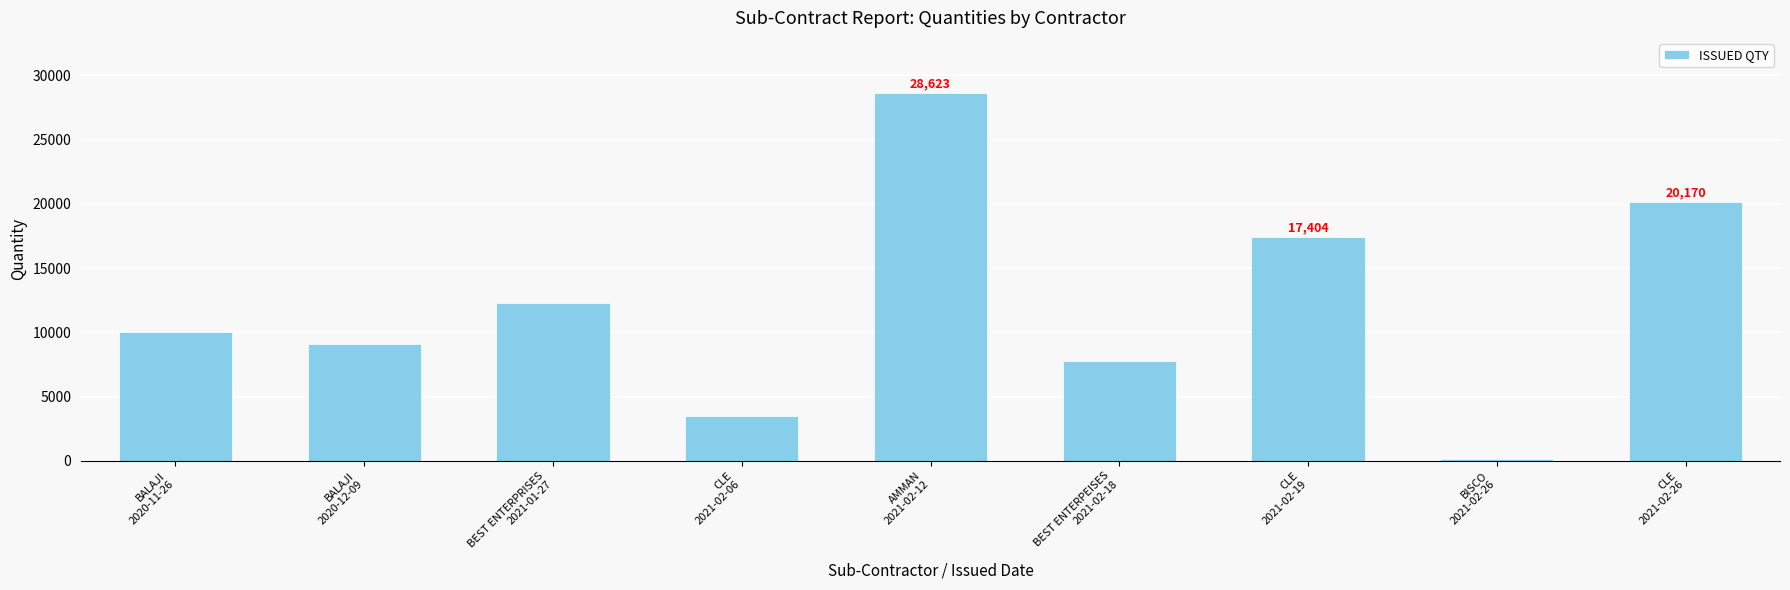

Rank the categories by value from highest to lowest.

AMMAN
2021-02-12, CLE
2021-02-26, CLE
2021-02-19, BEST ENTERPRISES
2021-01-27, BALAJI
2020-11-26, BALAJI
2020-12-09, BEST ENTERPEISES
2021-02-18, CLE
2021-02-06, BISCO
2021-02-26